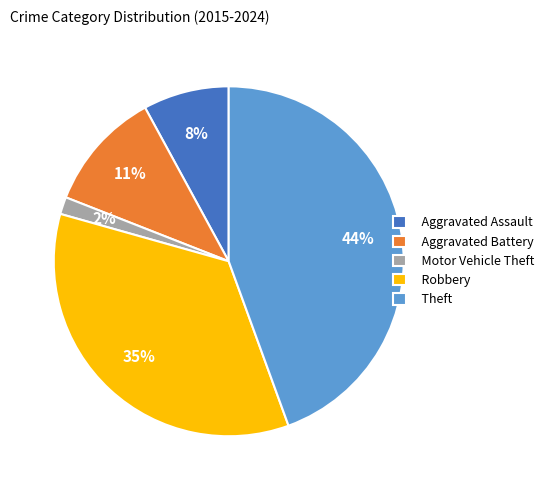

Which has a higher value, Motor Vehicle Theft or Aggravated Battery?

Aggravated Battery